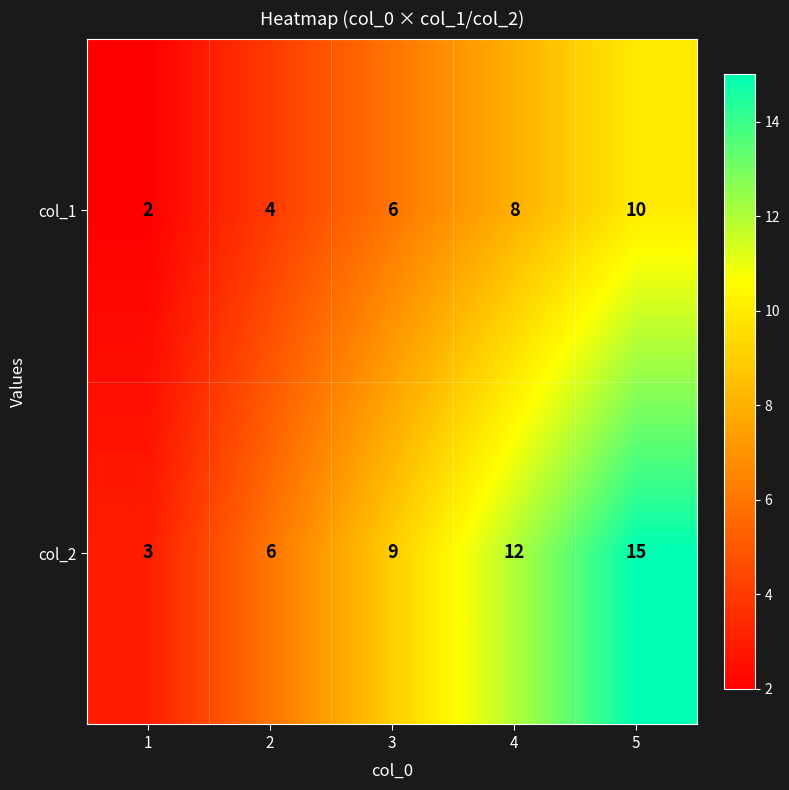

Which label corresponds to the largest value in the chart?

5